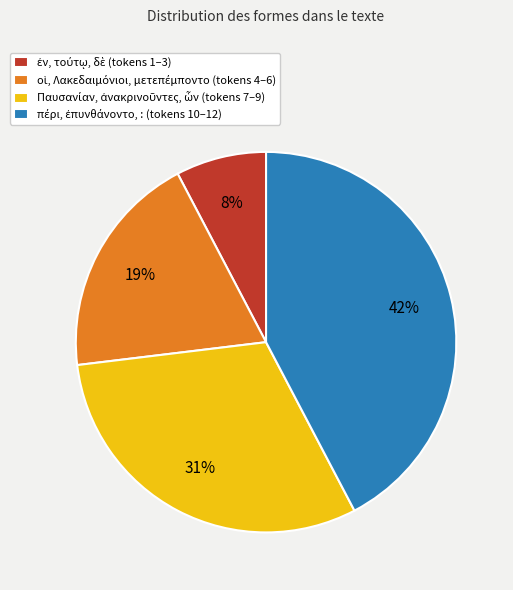

To the nearest percent, what is the average slice percentage?

25%